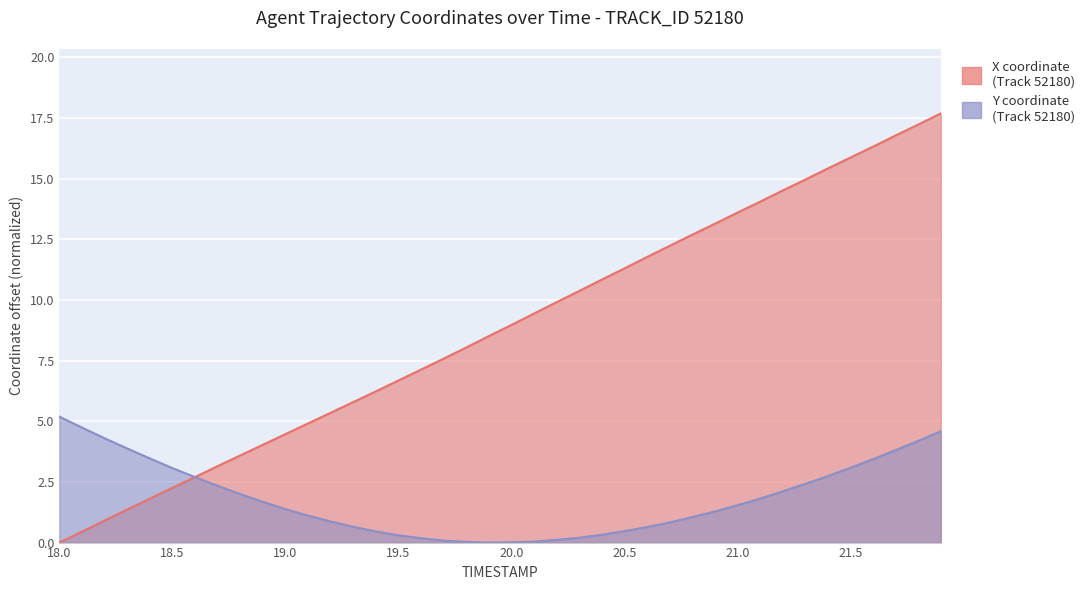

What is the difference between the X values at 21.0 and 18.4?

11.8